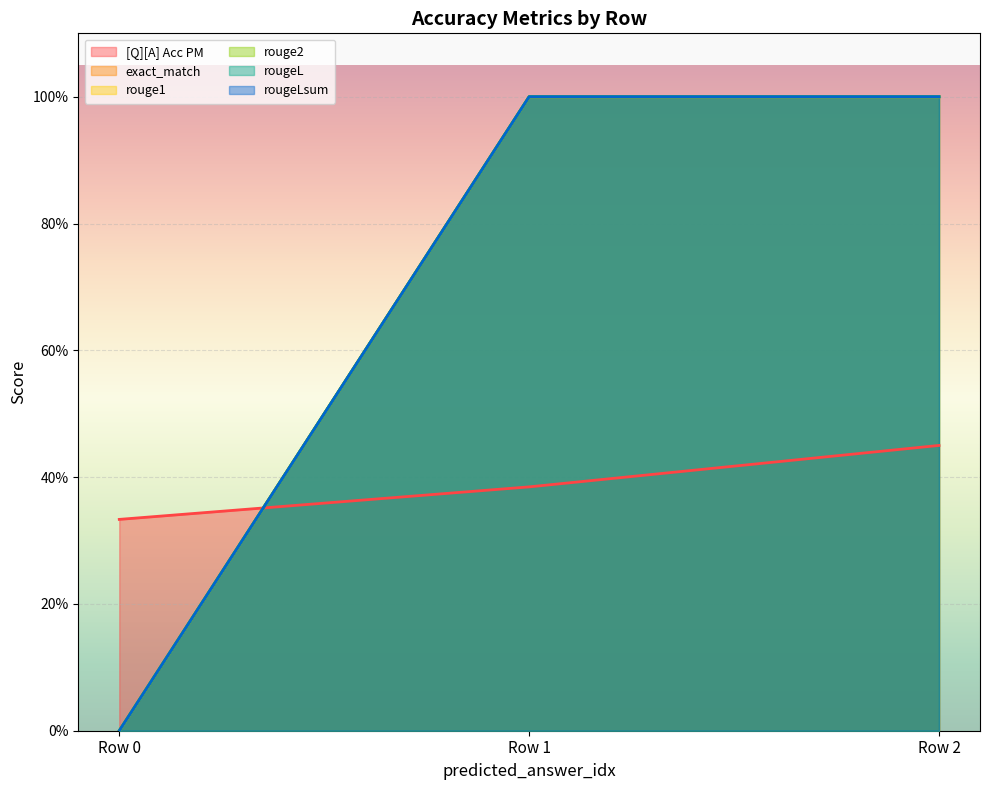

Is the value of rougeL at Row 0 greater than the value of rouge1 at Row 0?

No